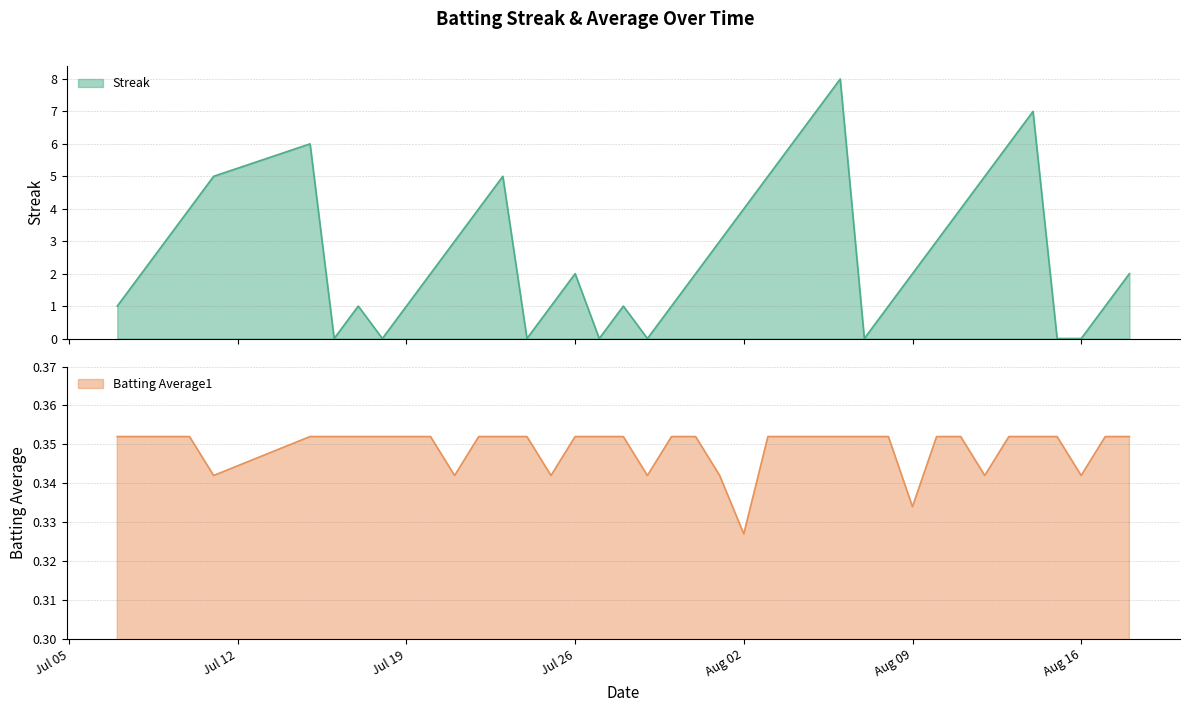

How many Batting Average1 values are between 0 and 1?

40